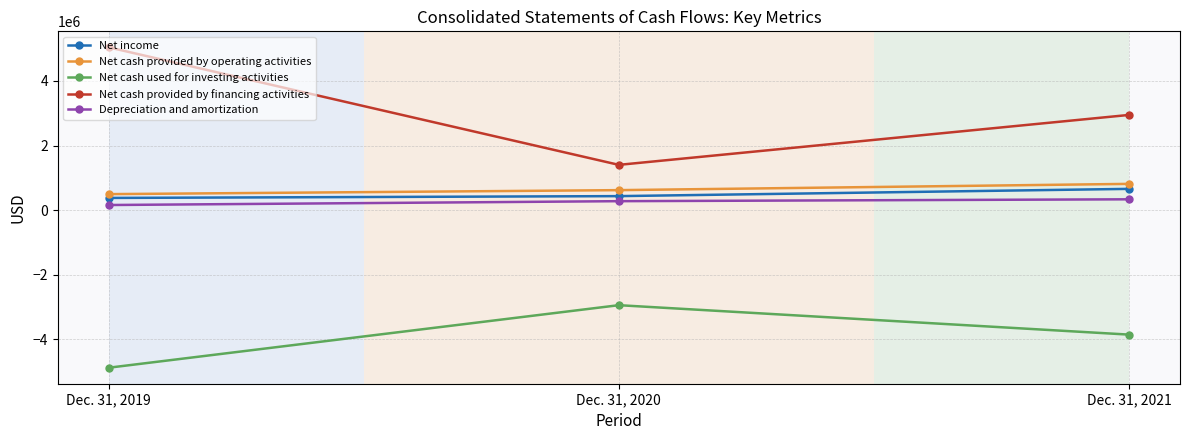

Rank the series by their maximum value, from highest to lowest.

Net cash provided by financing activities, Net cash provided by operating activities, Net income, Depreciation and amortization, Net cash used for investing activities